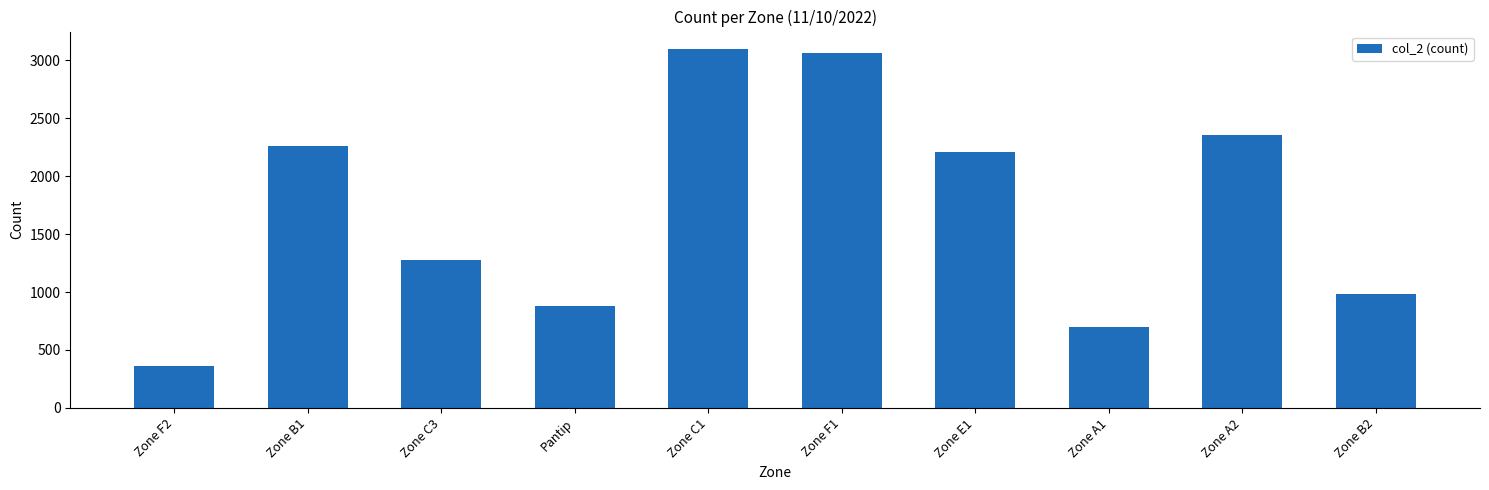

The value at Zone A2 is 2353. True or false?

True